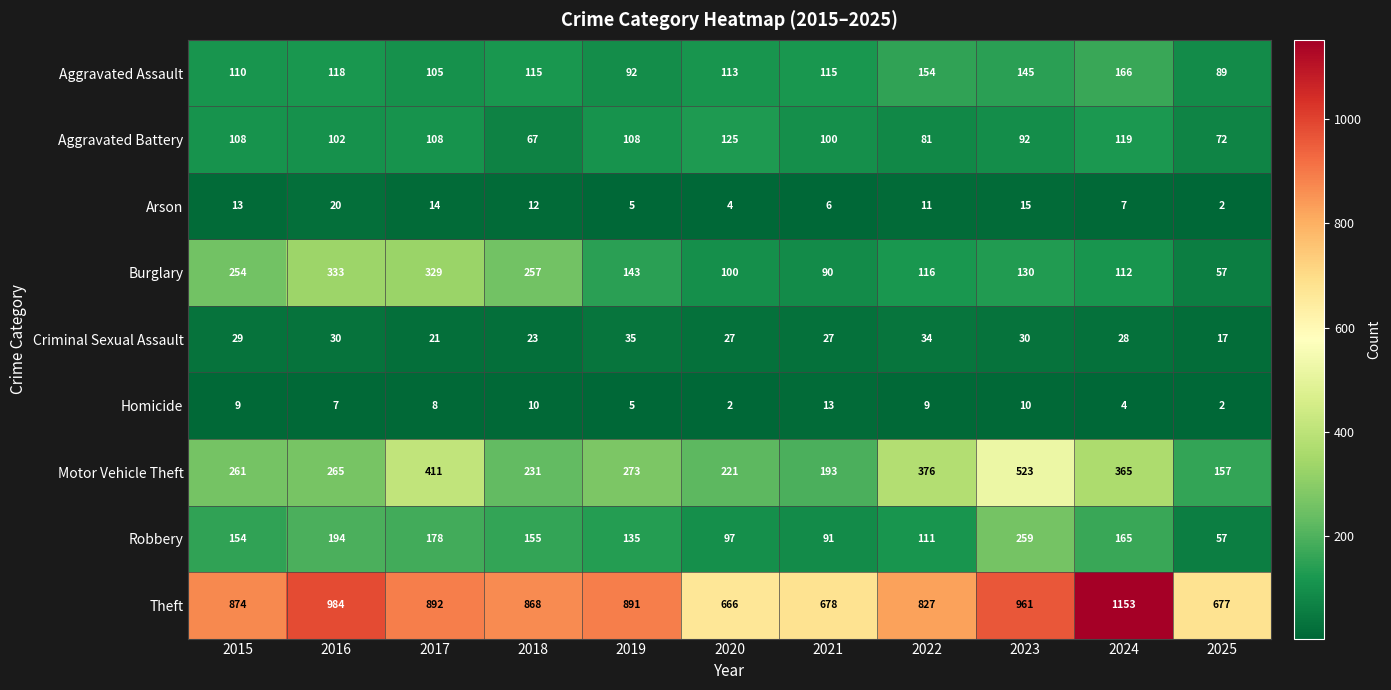

Which series has the largest total across all categories?

Theft